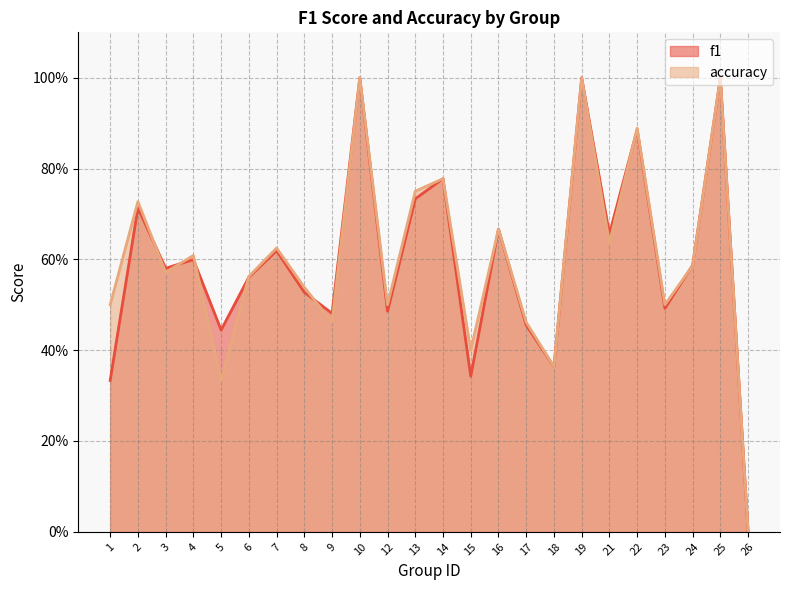

What is the value of the accuracy point at the 6th from the left?

0.6